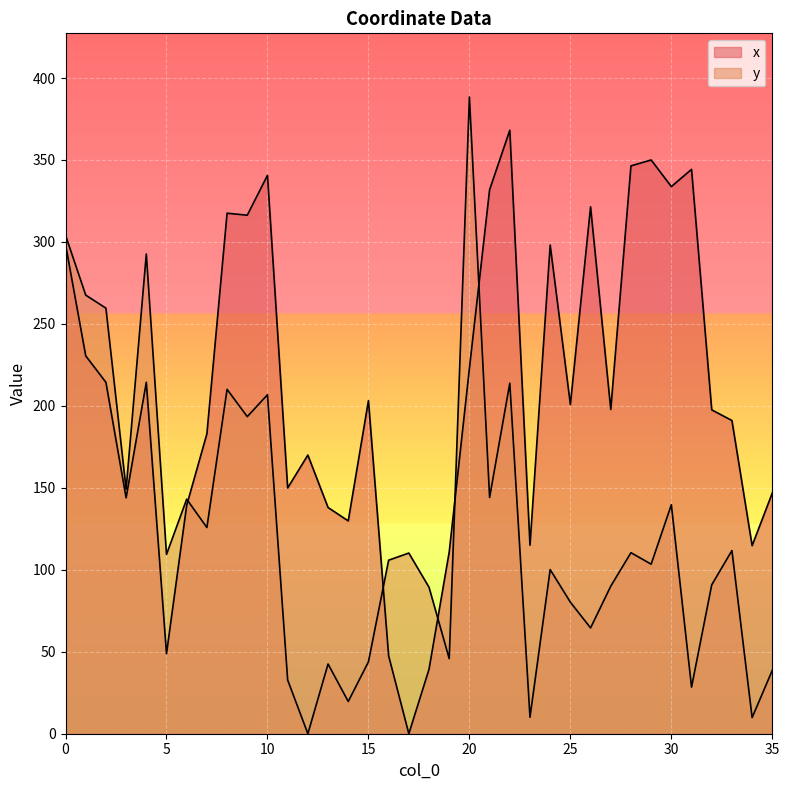

Which category has the lowest value in the y series?

12